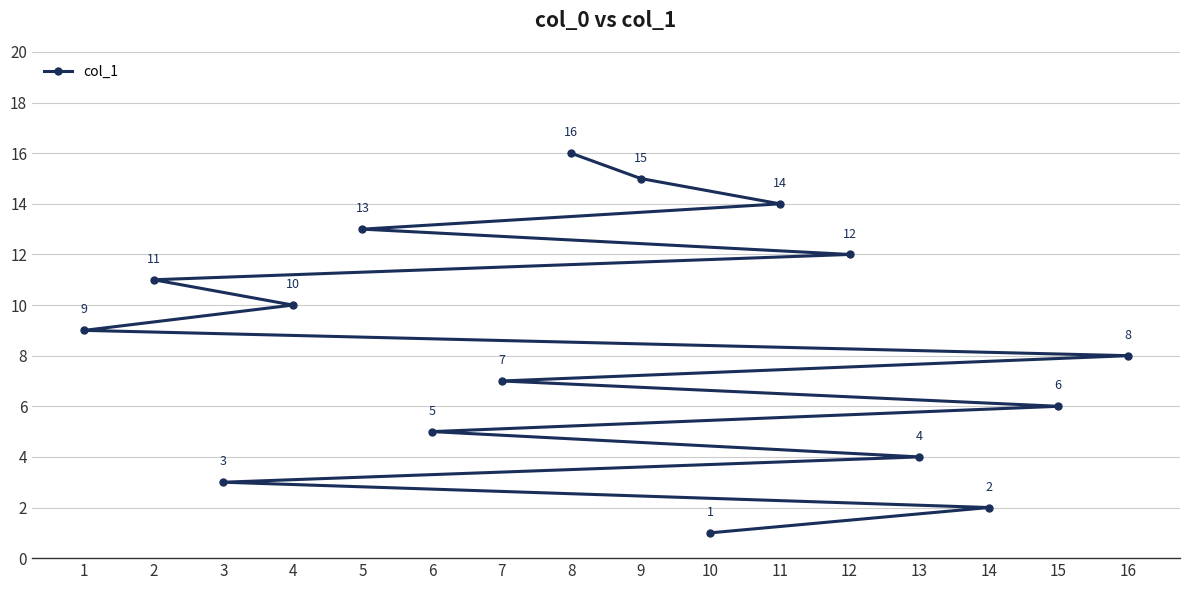

Approximately how many times larger is the value at 1 compared to 3?

3.0